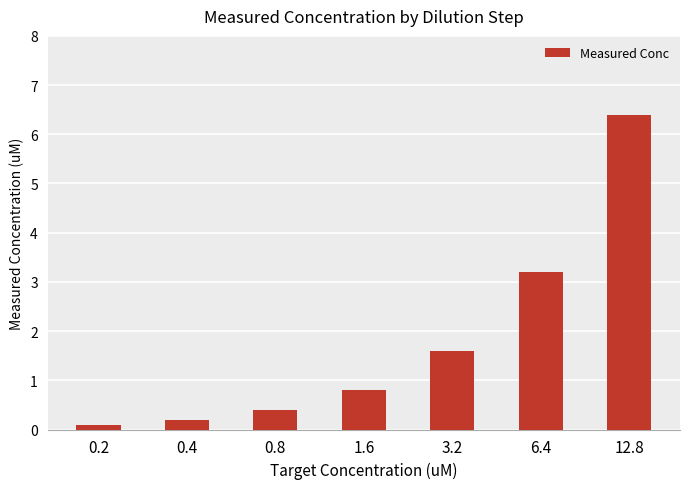

What is the sum of the values at 0.2 and 0.8?

0.5